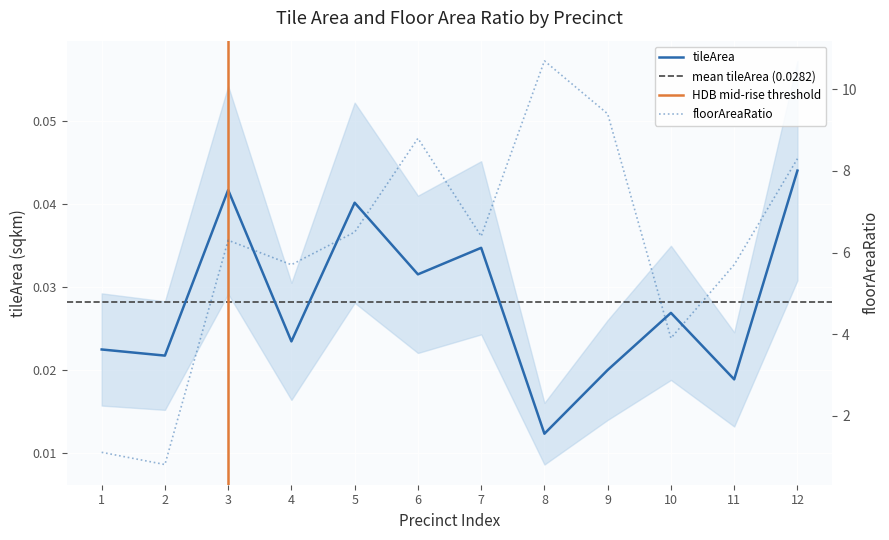

What is the difference between the maximum and minimum values in the floorAreaRatio series?

9.9